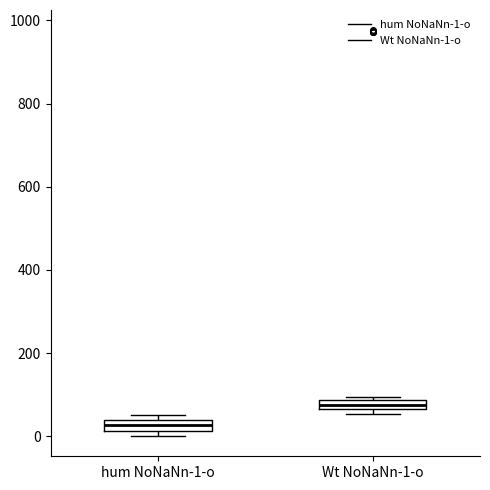

Which box has the lowest median line?

hum NoNaNn-1-o